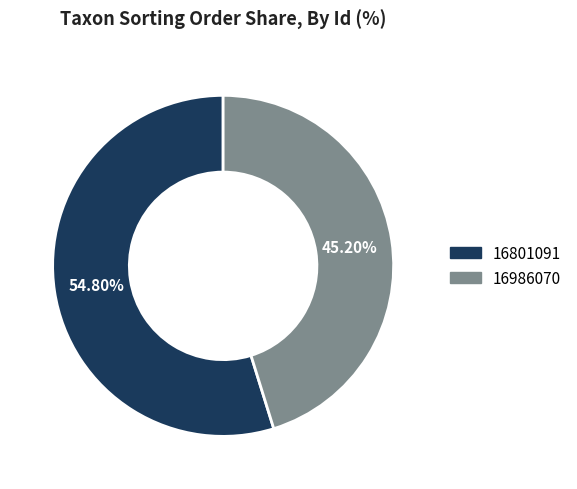

The 16986070 slice represents 34% of the pie. True or false?

False